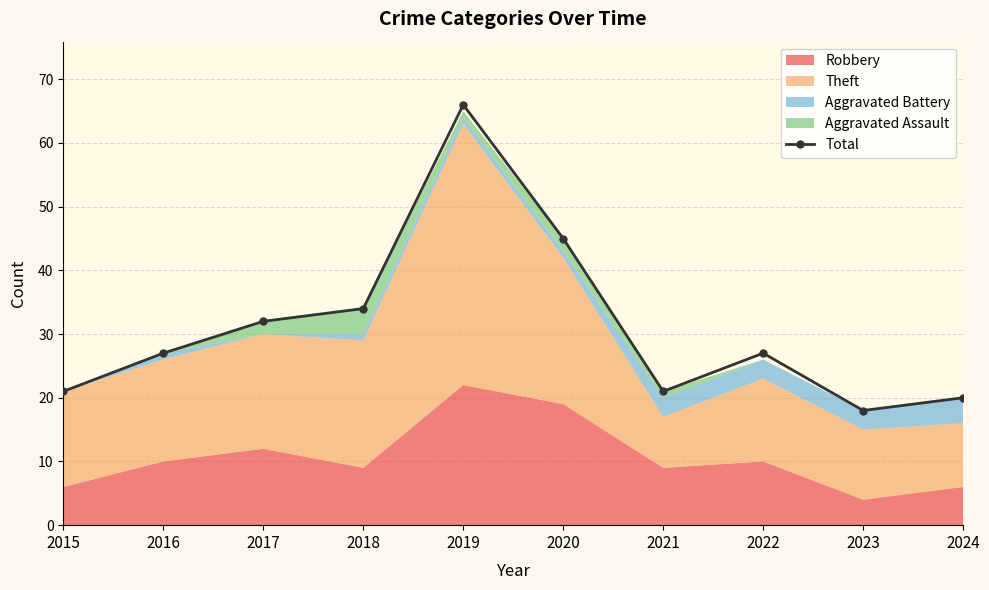

True or false: the data has more than 0 interior local peaks.

True